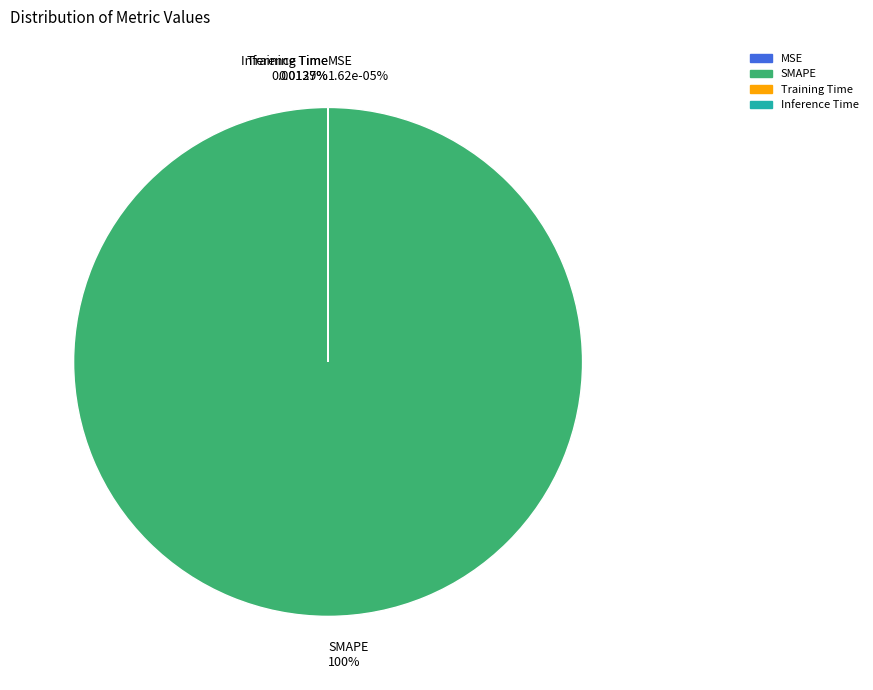

To the nearest percent, what is the average slice percentage?

25%